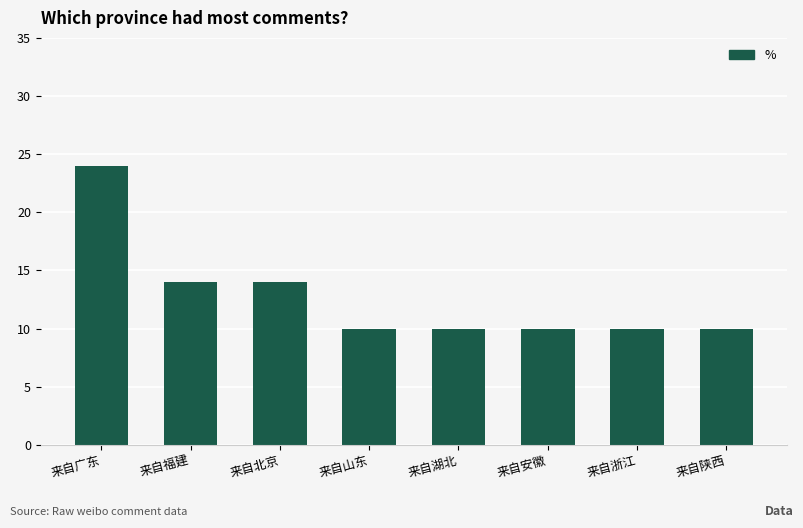

What is the label of the 7th bar from the right?

来自福建